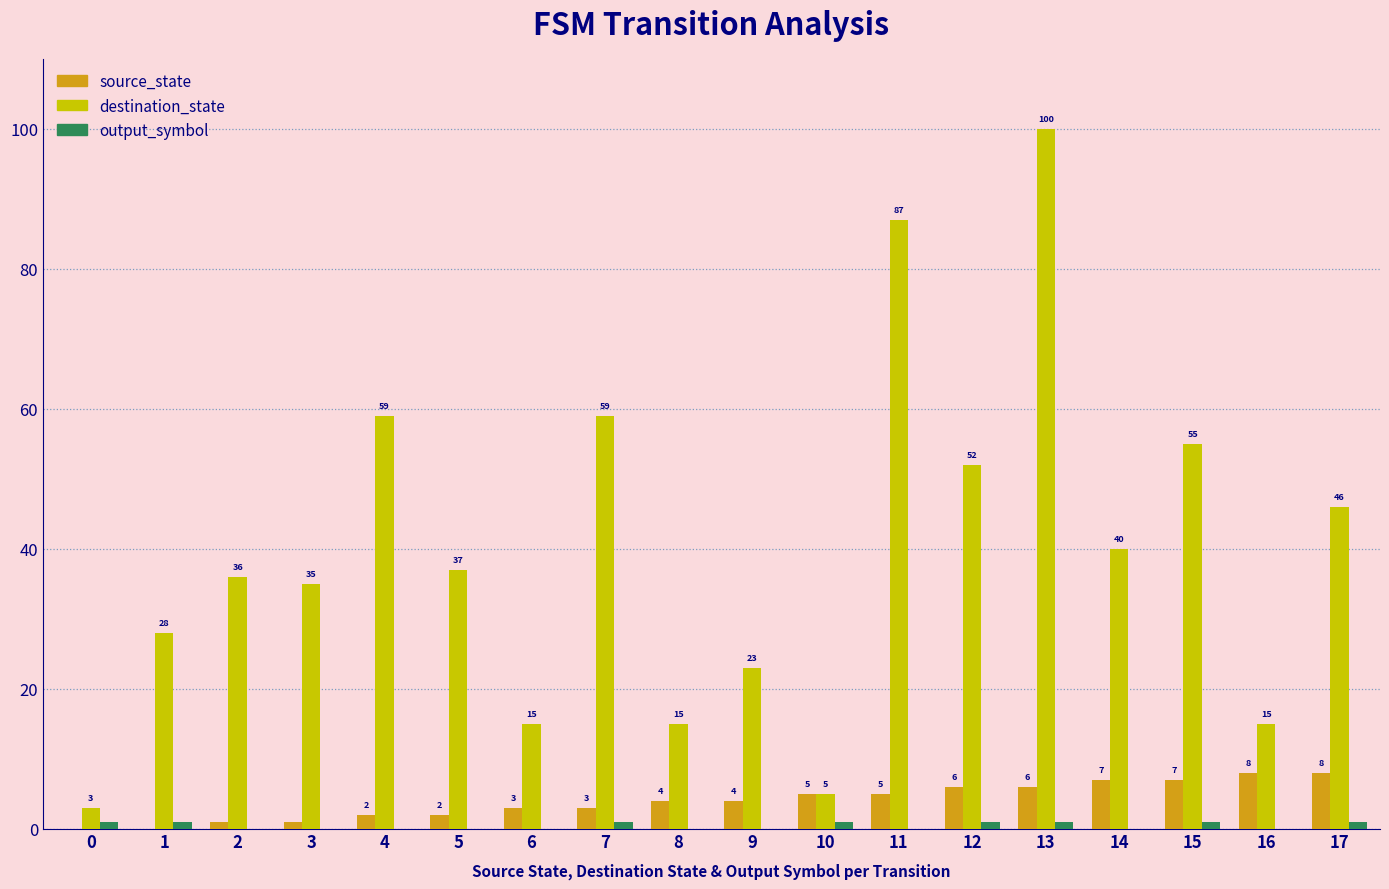

The source_state series shows 2 at 5. True or false?

True